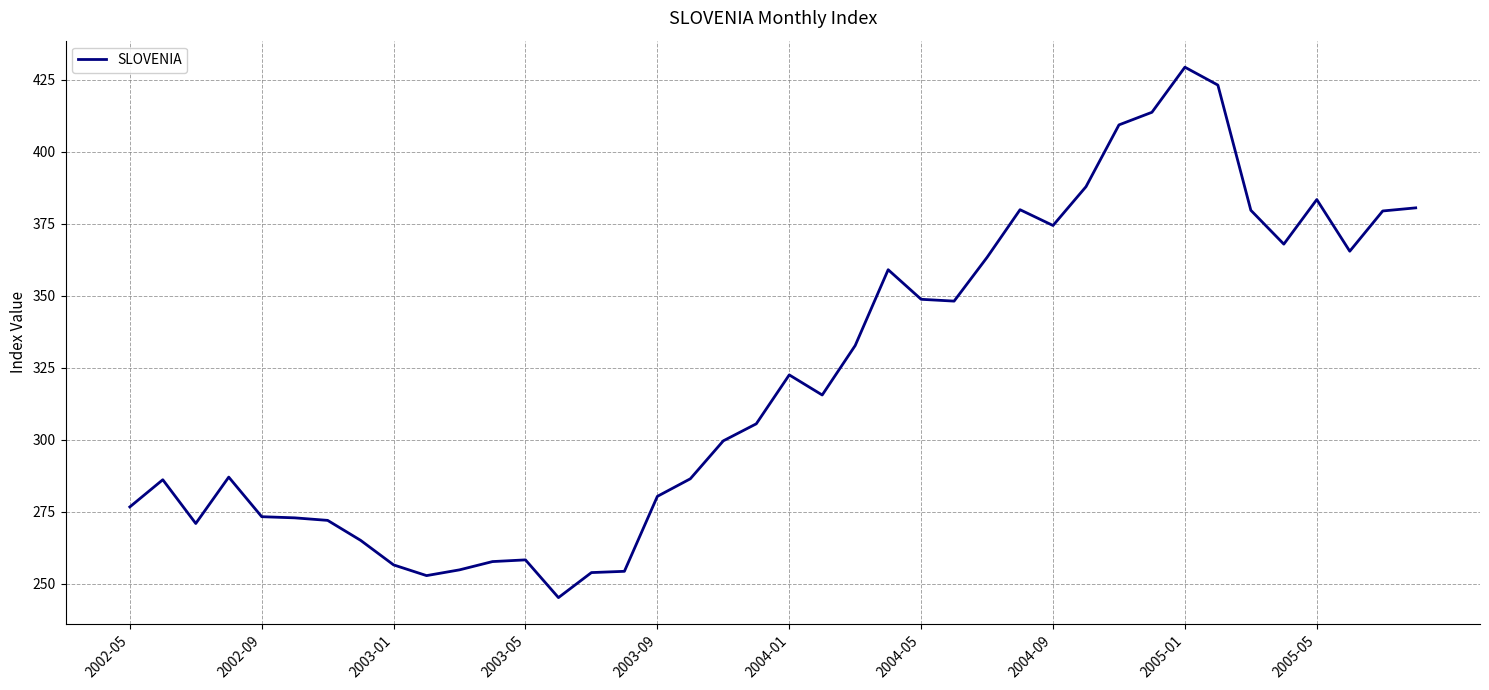

What is the difference between the maximum and minimum values?

184.1